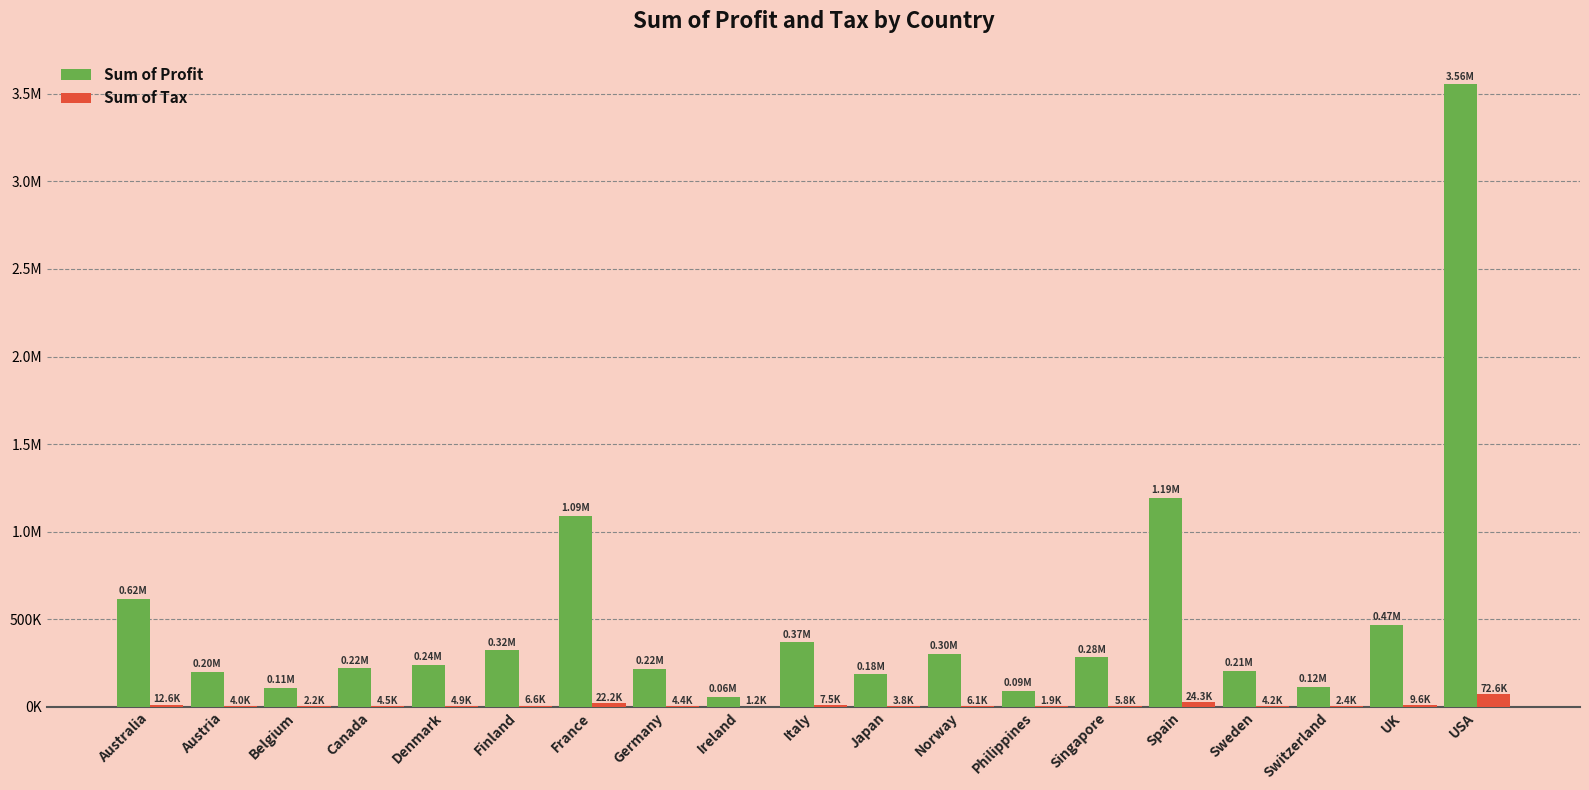

What is the total value across all series at Sweden?

210014.2